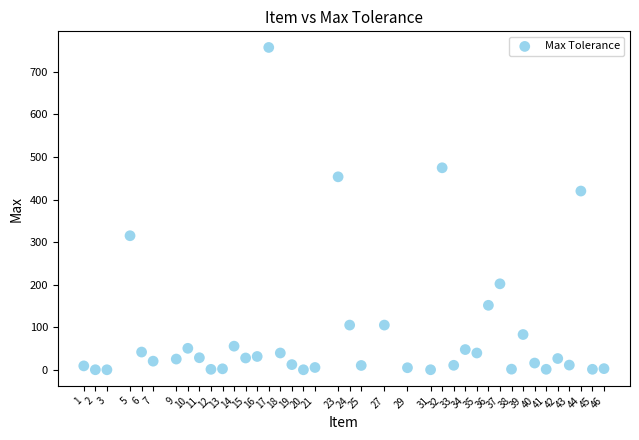

What is the range of X values (max minus min)?

45.0